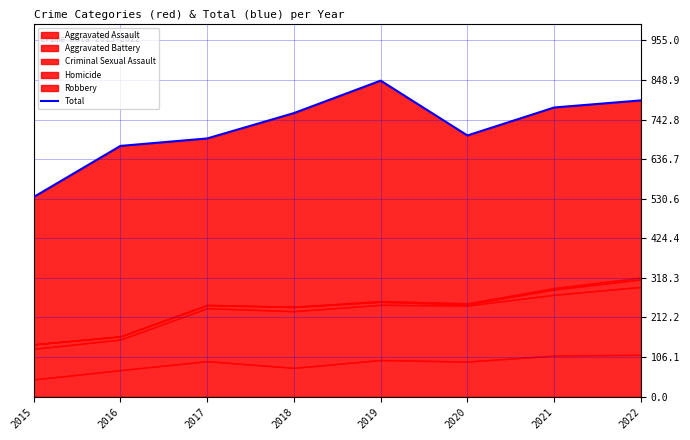

How many points are higher than both their immediate neighbors (excluding endpoints)?

1